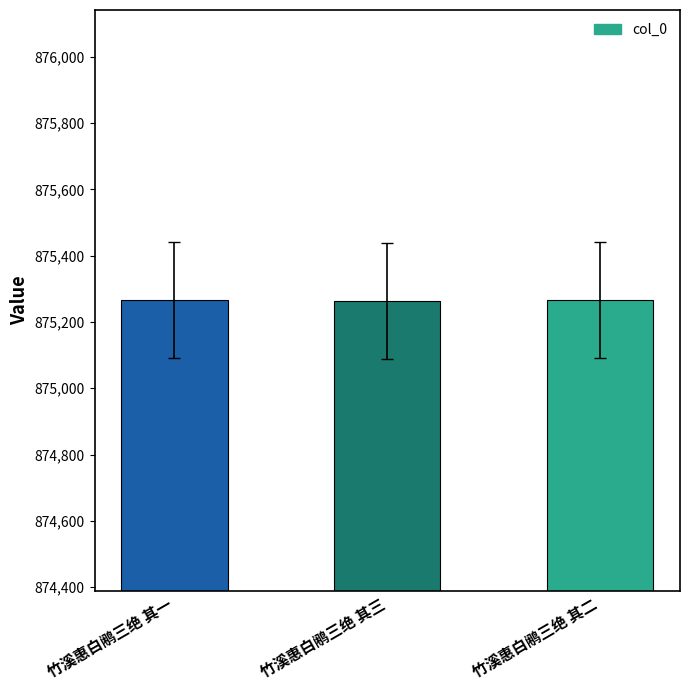

Read the value at 竹溪惠白鹇三绝 其三.

875264